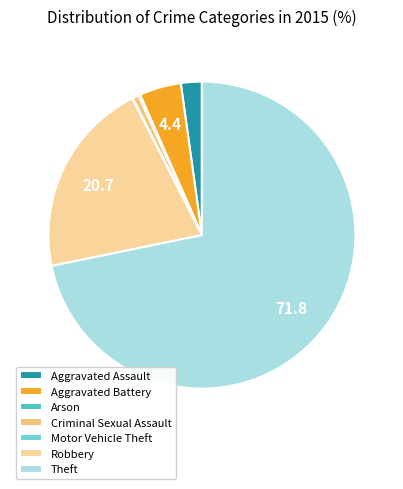

True or false: Aggravated Assault accounts for 1% of the total.

False